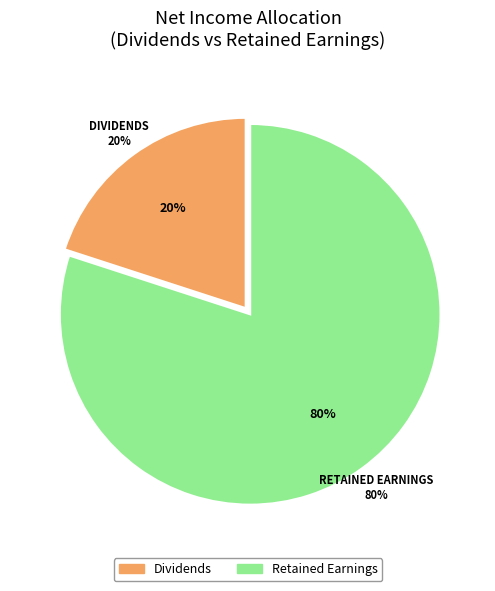

Combined, what portion of the pie is Retained Earnings and Dividends?

100.0%